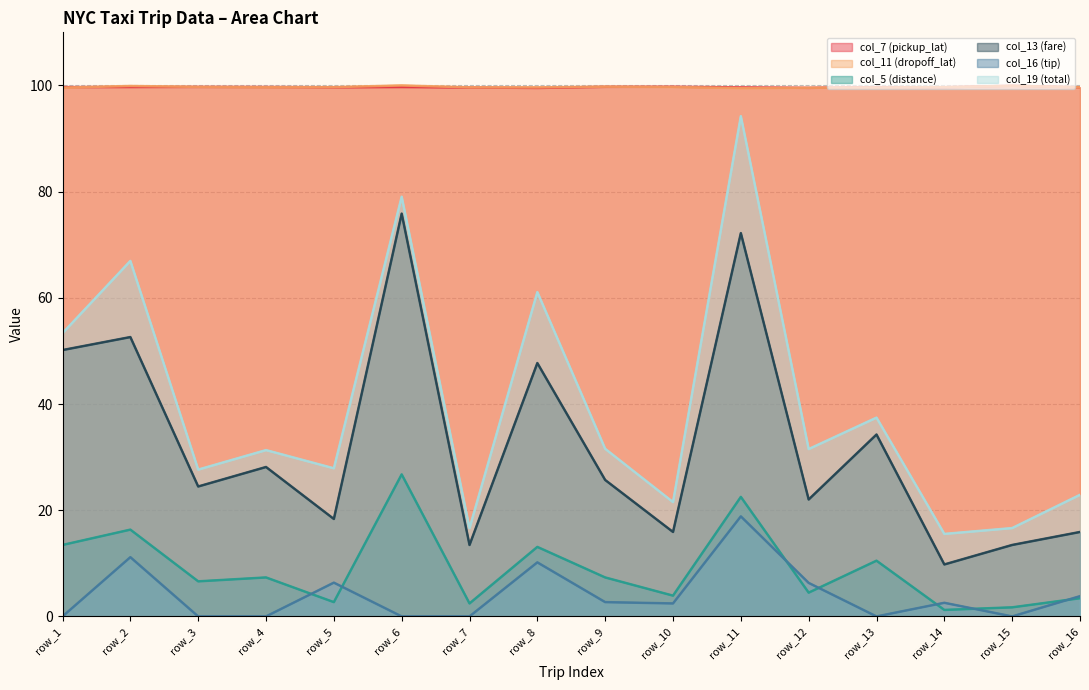

List the series in order of their peak value, highest first.

col_11 (dropoff_lat), col_7 (pickup_lat), col_19 (total), col_13 (fare), col_5 (distance), col_16 (tip)